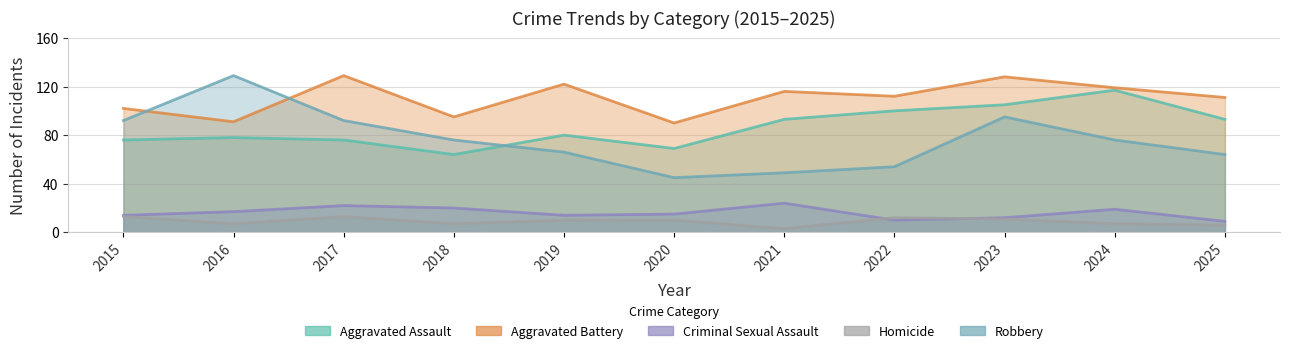

Which category has the highest value in the Aggravated Assault series?

2024